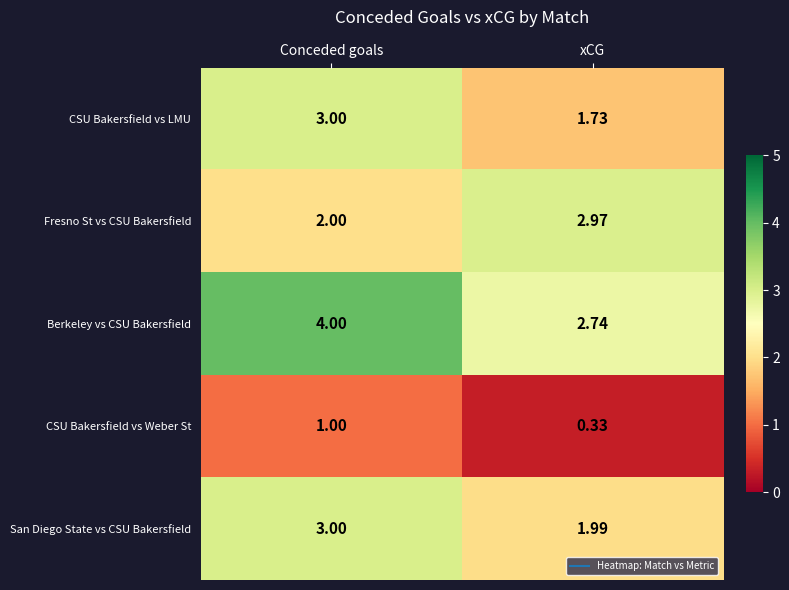

Which series has the largest total across all categories?

Berkeley vs CSU Bakersfield